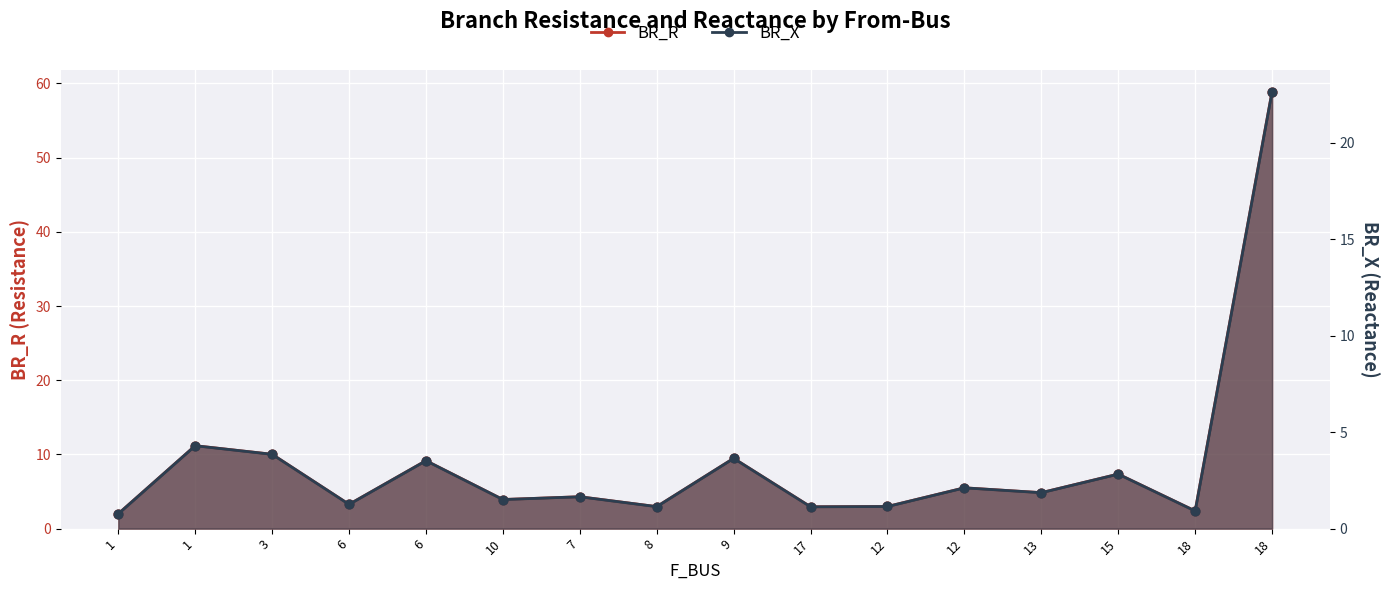

Which series has the largest total across all categories?

BR_R